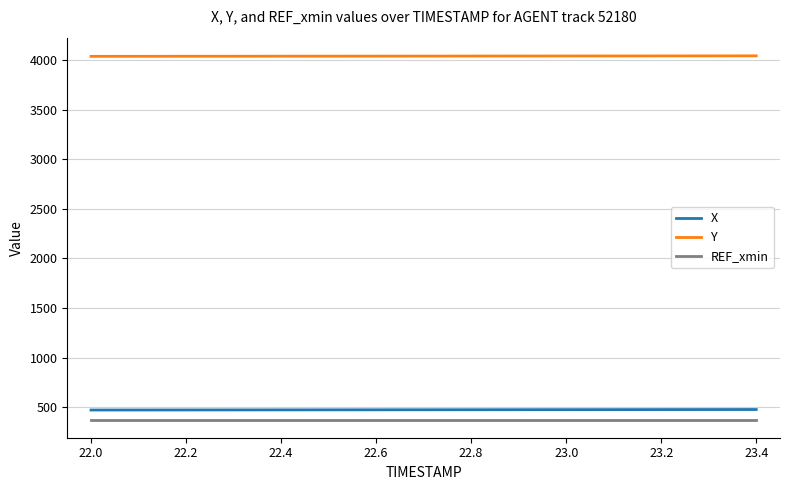

True or false: X and REF_xmin intersect in this chart.

False